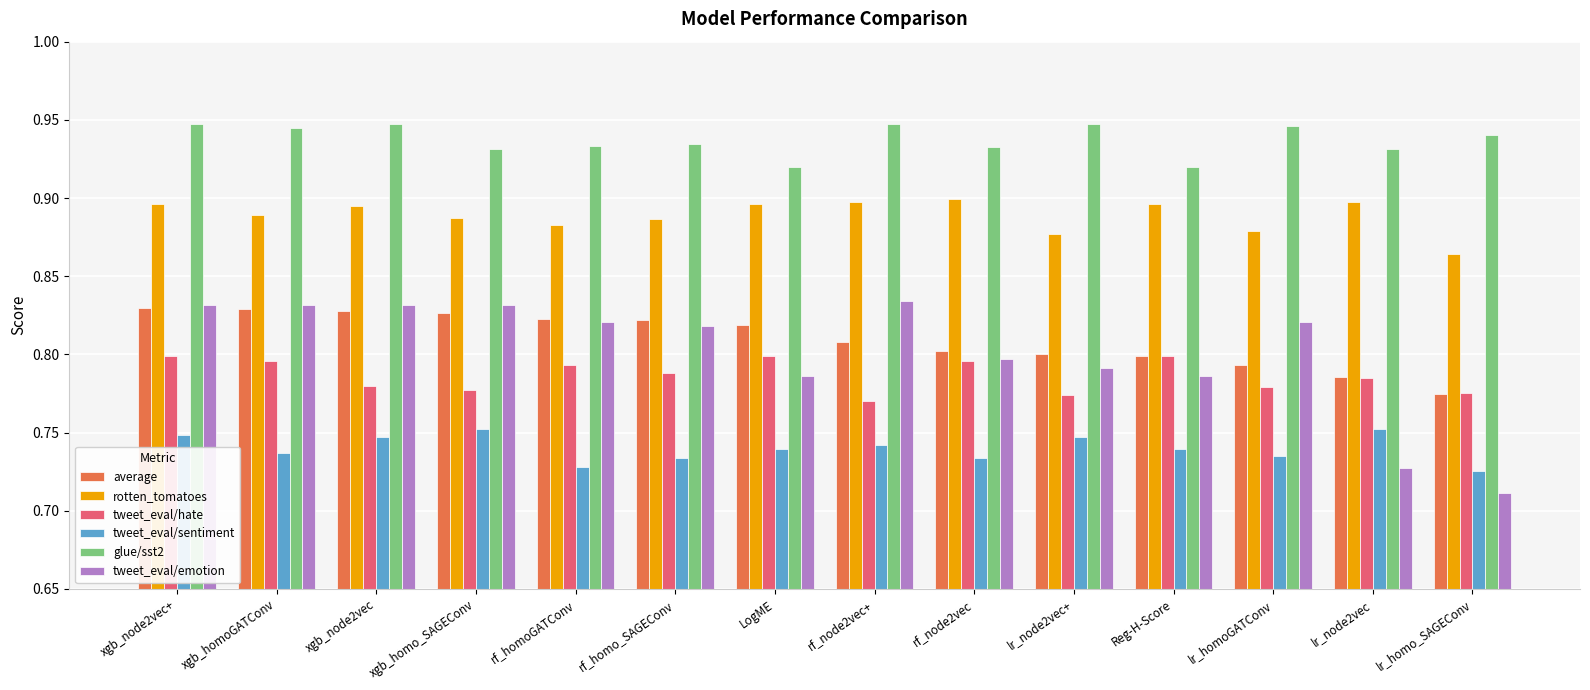

Which label corresponds to the smallest value in the chart?

lr_homo_SAGEConv